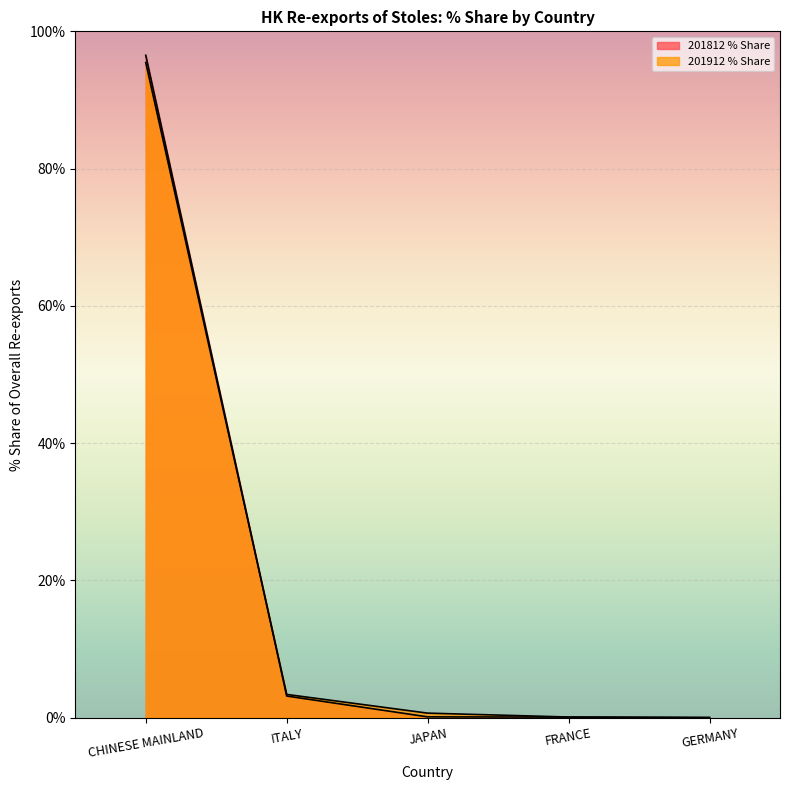

Rank the series at ITALY from highest to lowest value.

201912 % Share, 201812 % Share